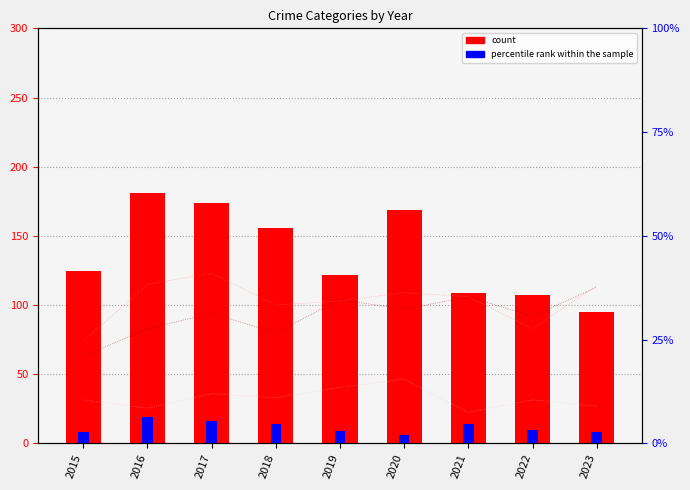

Is it true that Agg. Battery % equals 19.0 at 2023?

False